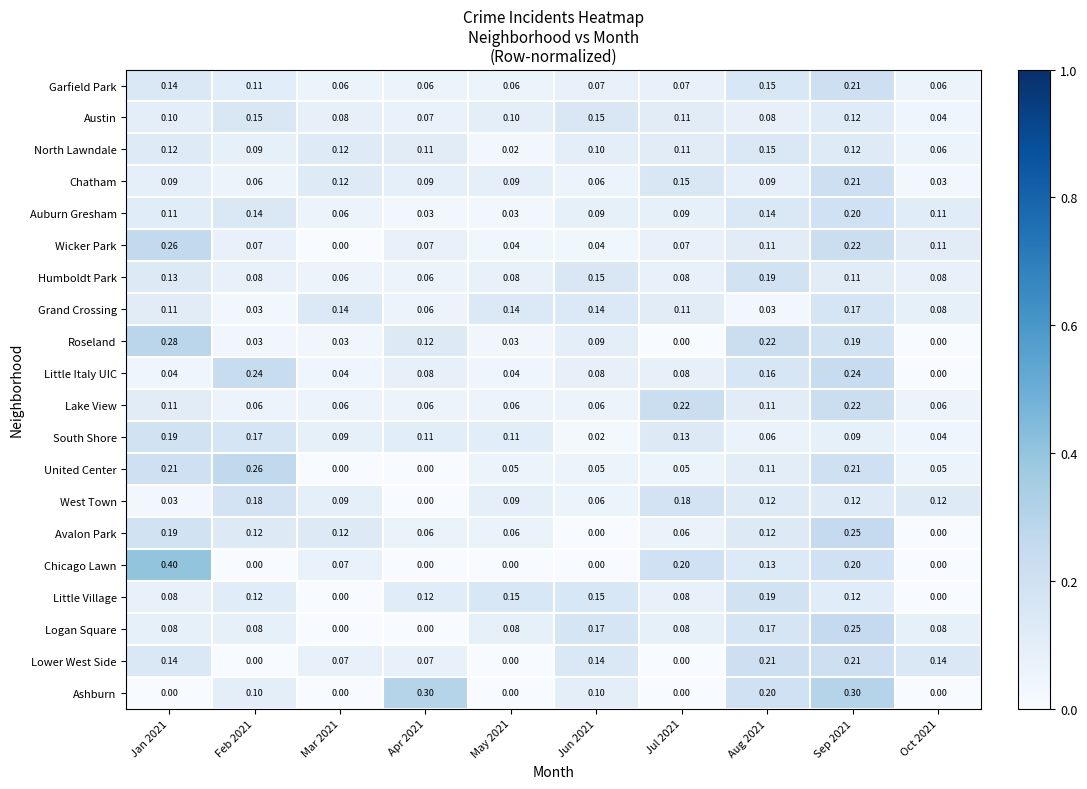

Between Feb 2021 and Oct 2021, which series saw the biggest shift?

Little Italy UIC